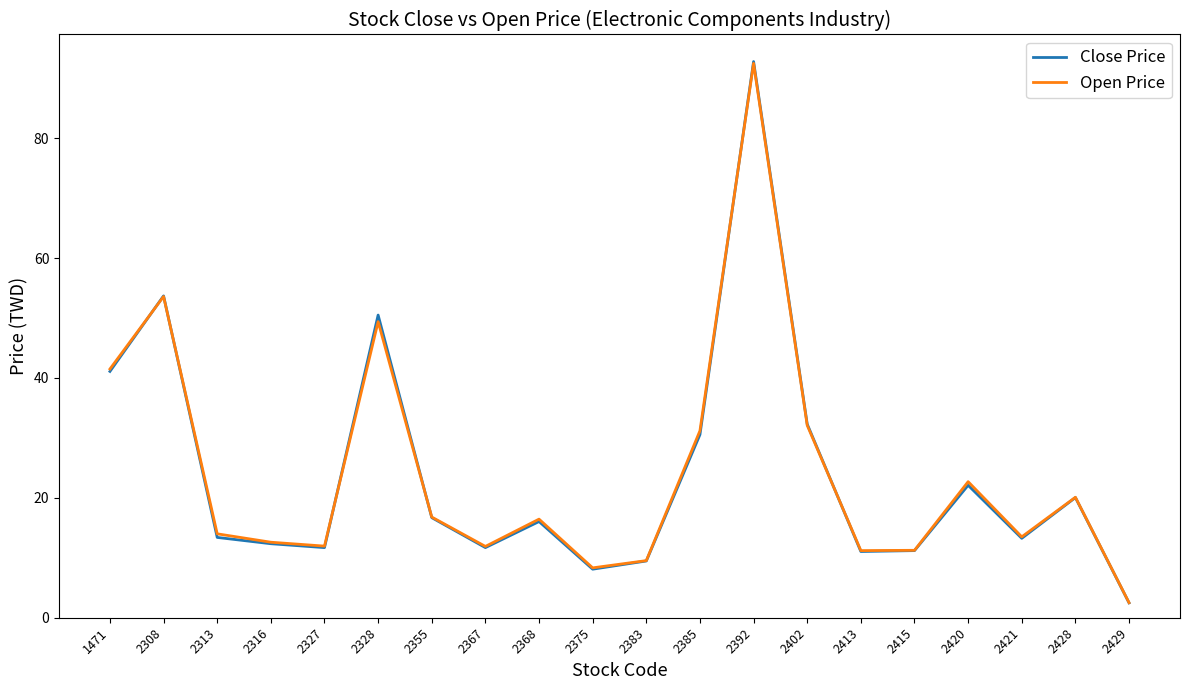

At which label does Close Price reach its peak?

2392